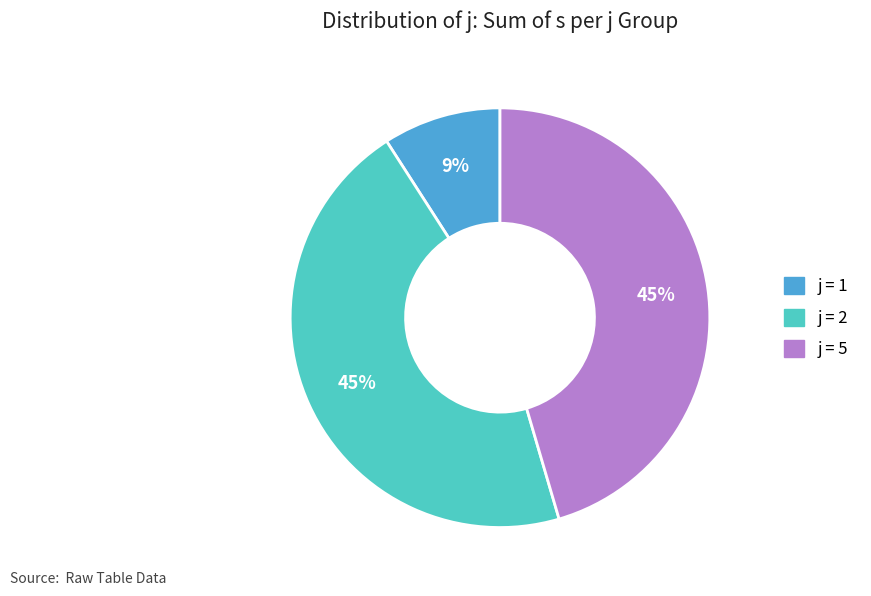

Is there any slice that represents more than half of the pie?

No